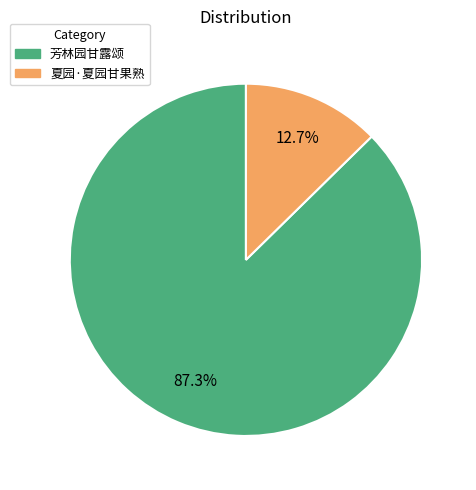

What is the smallest slice in the pie chart?

夏园·夏园甘果熟